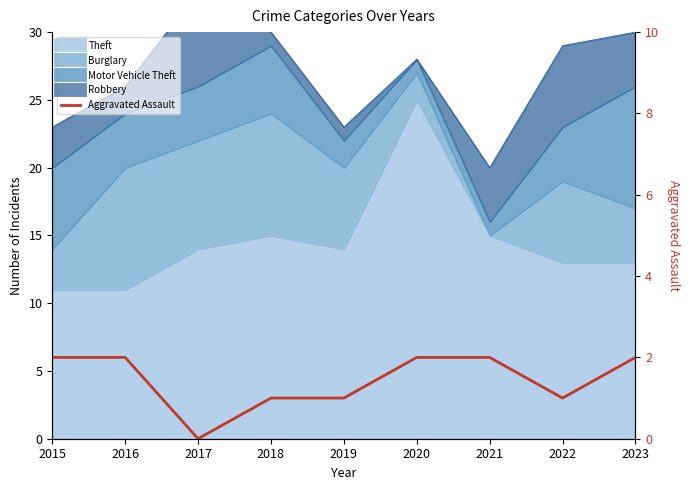

The value at 2018 is 0. True or false?

False